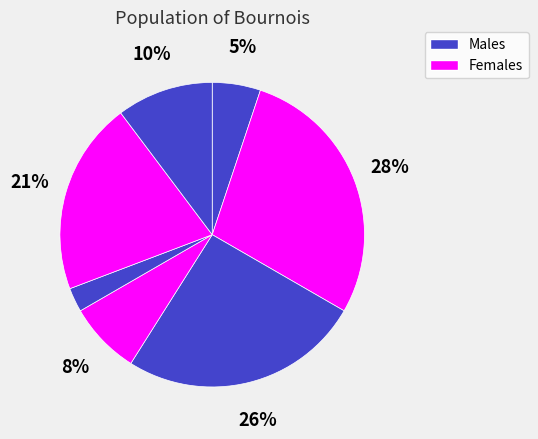

Count the number of slices in the pie.

7